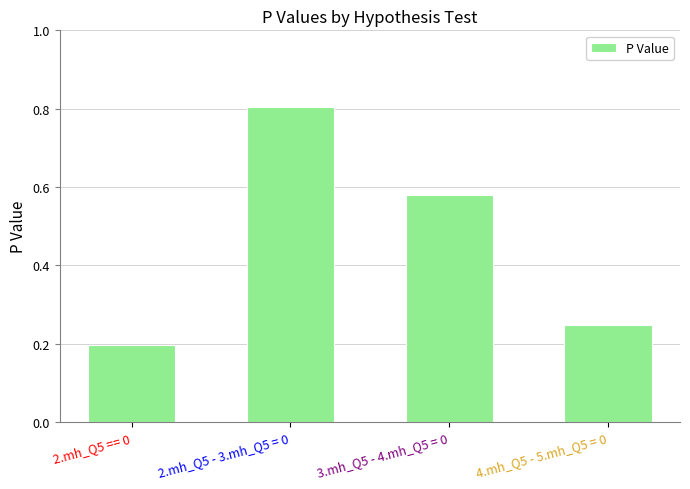

What is the label of the 2nd bar from the left?

2.mh_Q5 - 3.mh_Q5 = 0